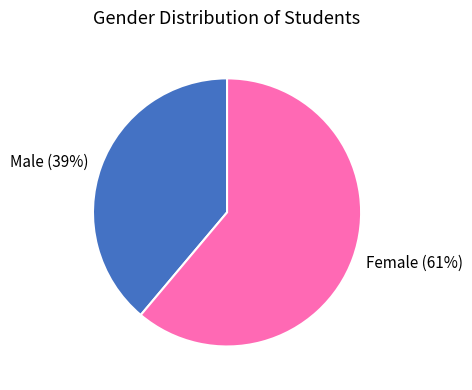

Do Female and Male together represent more than half of the pie?

Yes